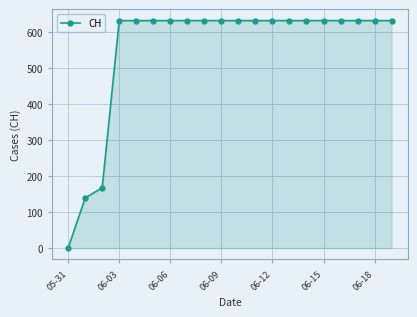

What is the difference between the maximum and minimum values?

631